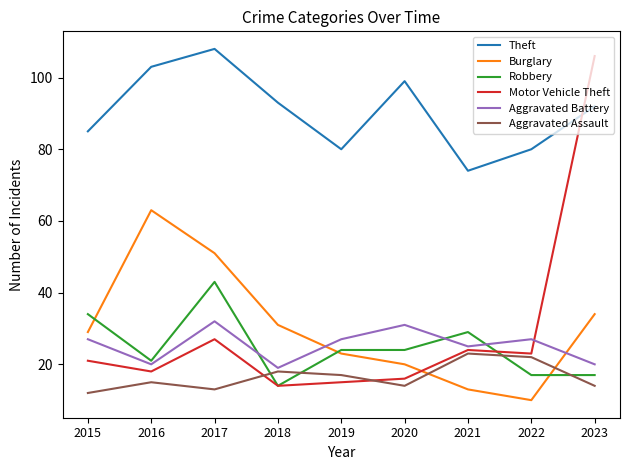

Rank the series by their maximum value, from highest to lowest.

Theft, Motor Vehicle Theft, Burglary, Robbery, Aggravated Battery, Aggravated Assault